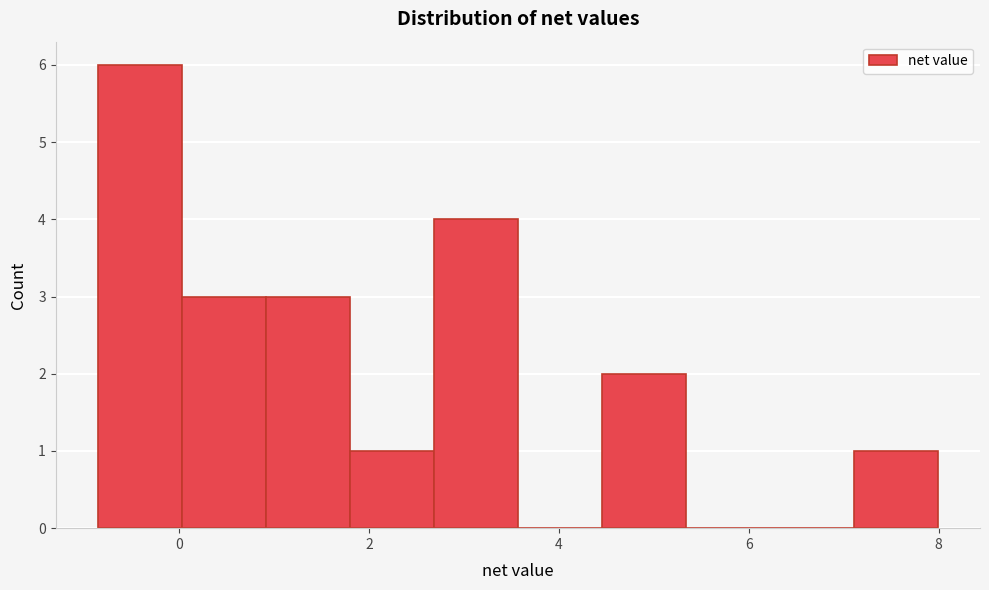

Reading left to right, list every bar in this chart as the range it spans on the x-axis followed by its height. Neither the bar edges nor the heights are printed on the chart, so give them approximately, as read against the axes.

-0.8 to 0.0: 6
0.0 to 1.0: 3
1.0 to 1.8: 3
1.8 to 2.6: 1
2.6 to 3.6: 4
3.6 to 4.4: 0
4.4 to 5.4: 2
5.4 to 6.2: 0
6.2 to 7.2: 0
7.2 to 8.0: 1